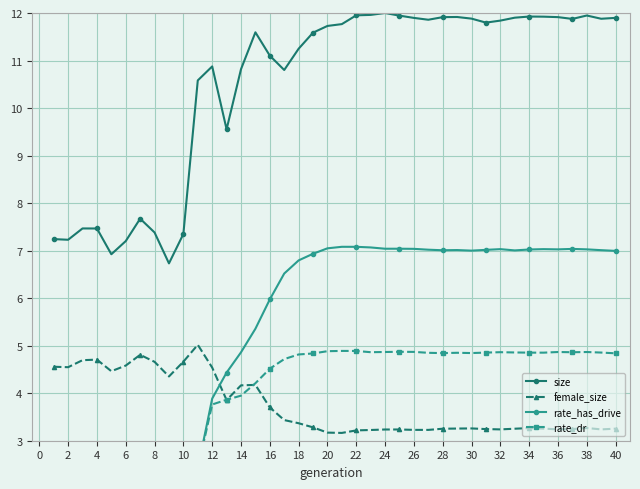

In female_size, how many points are higher than both neighbors (excluding endpoints)?

8